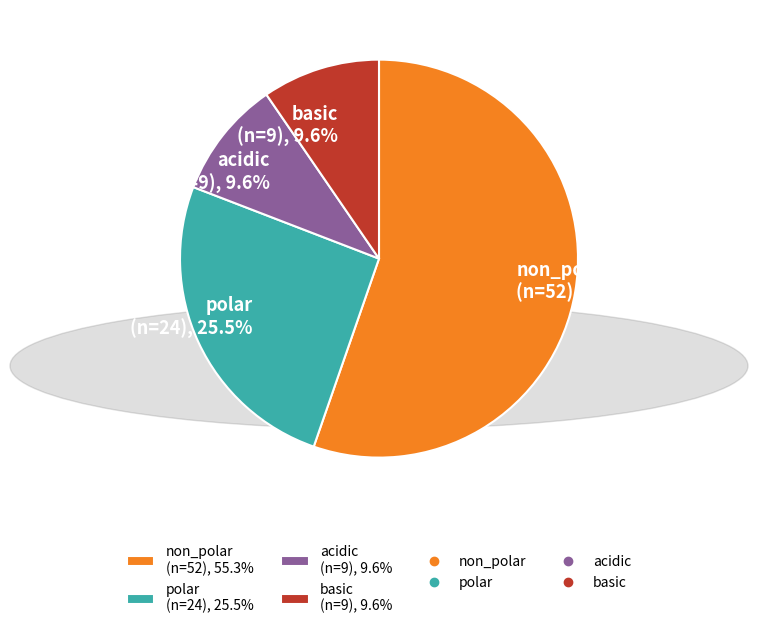

To the nearest percent, what is the average slice percentage?

25%